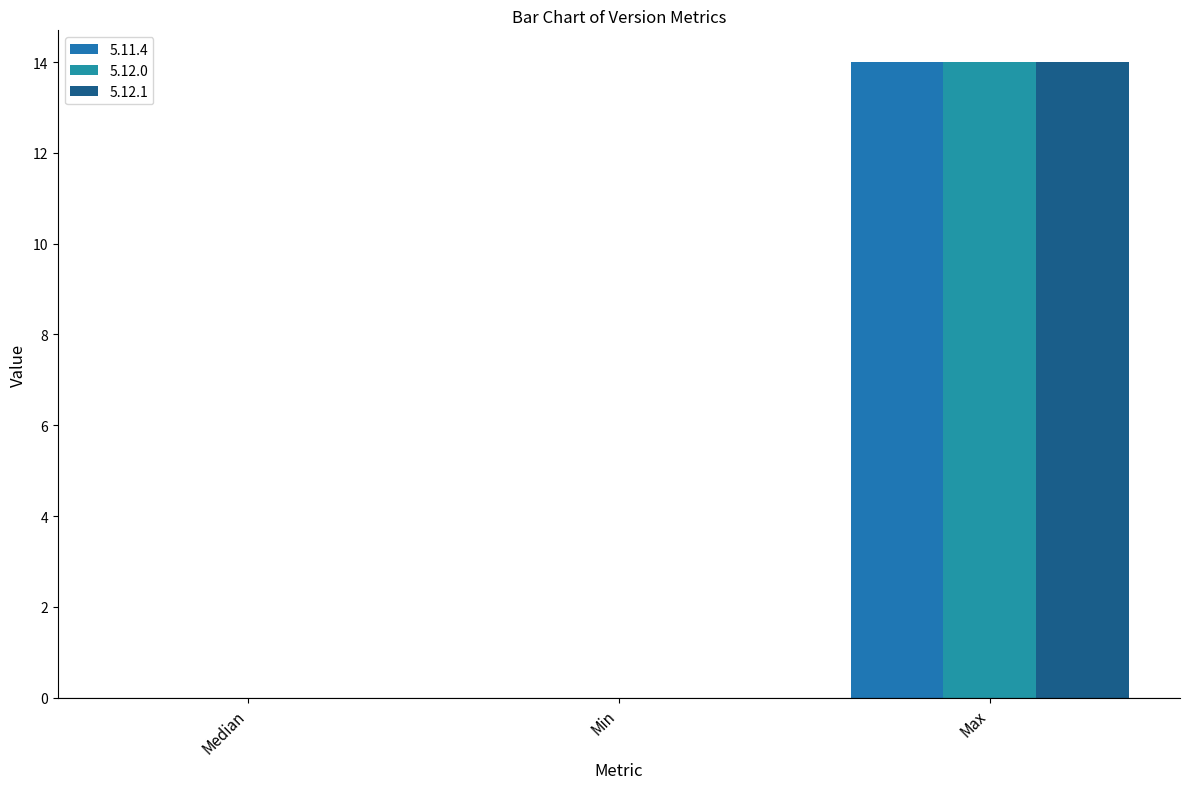

What is the maximum value for 5.12.0?

14